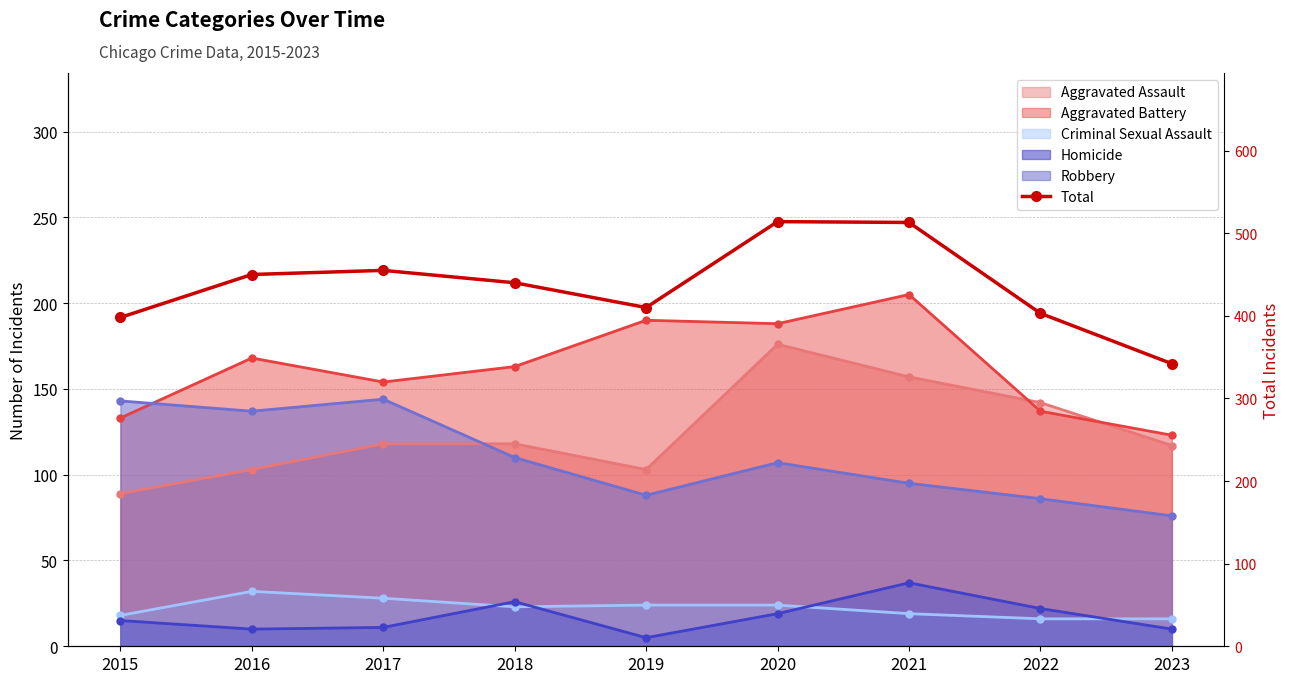

Where is the data nearest to the value 428?

2018